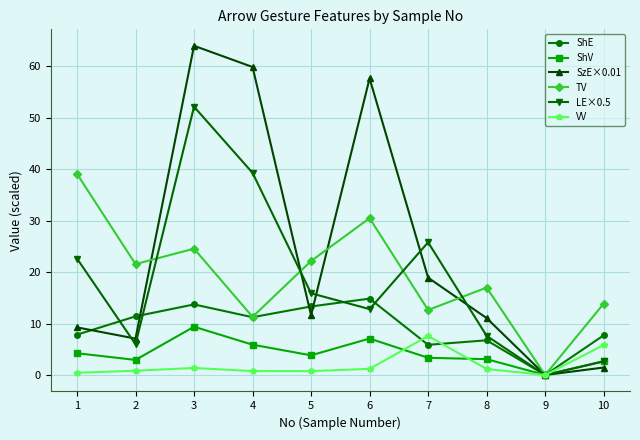

Where does the ShE series first go above 11?

2